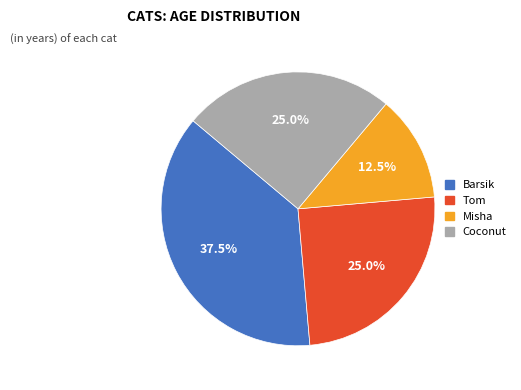

What is the ratio of the value at Barsik to the value at Misha?

3.0